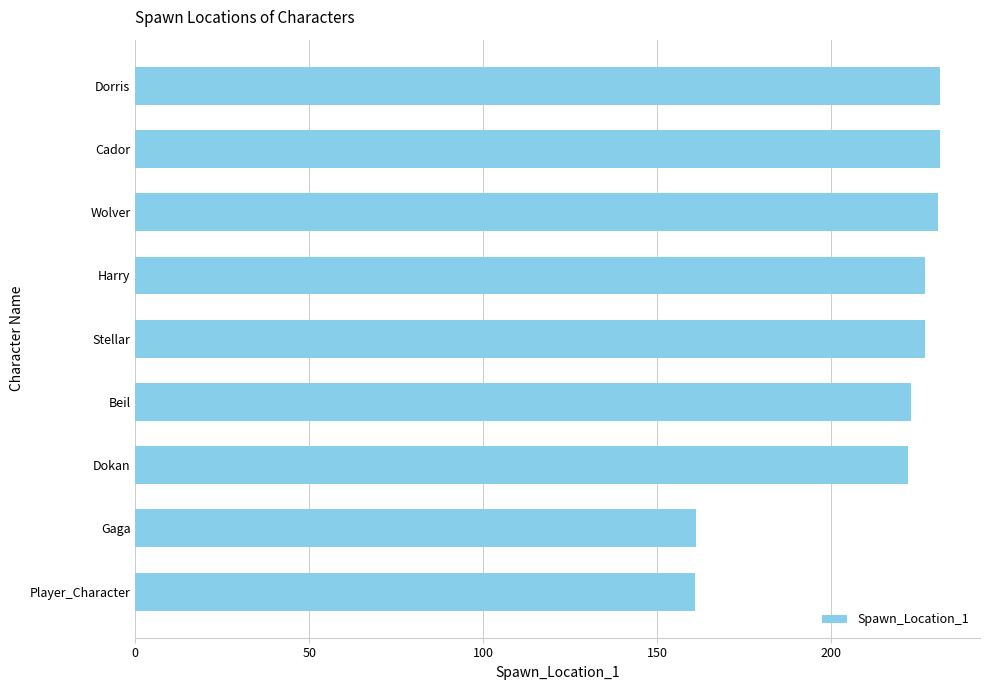

The chart shows a value of 231.3 at Dorris. True or false?

True